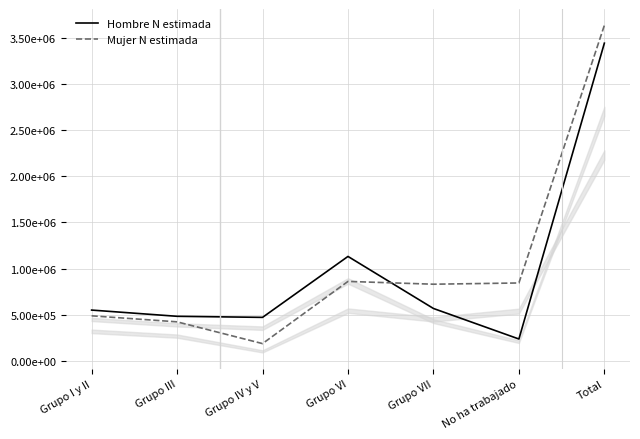

Reading right to left, extract all data points from this chart.

Hombre N estimada: 3442476	237228	567964	1131843	471612	483212	550618
Mujer N estimada: 3635393	844281	830850	861211	187497	423143	488411